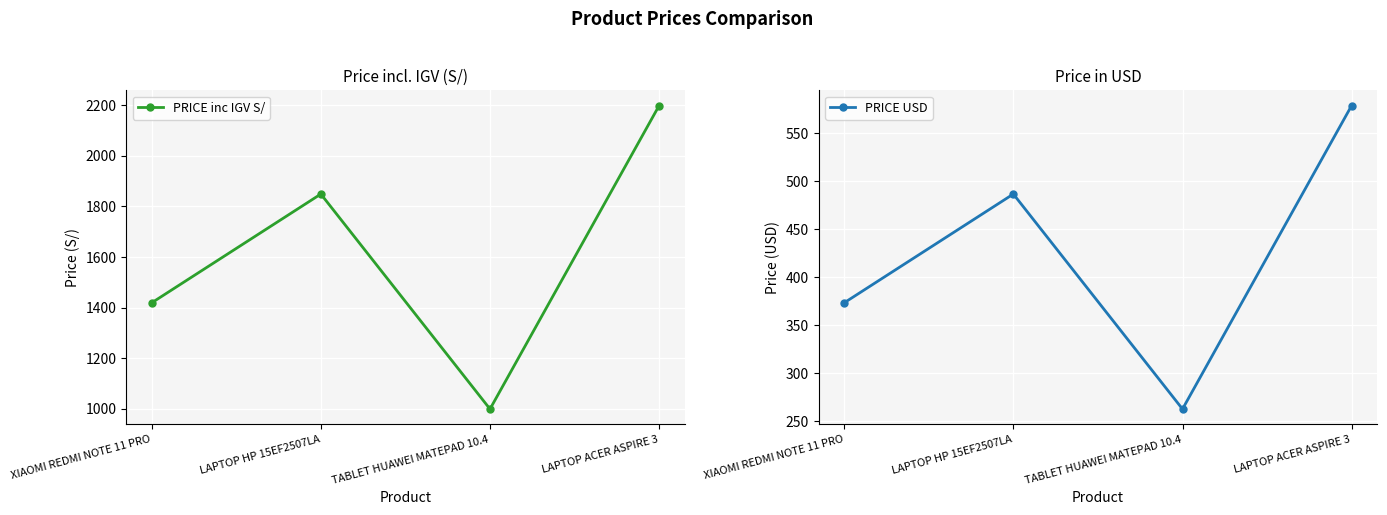

How many lines are shown in the chart?

2